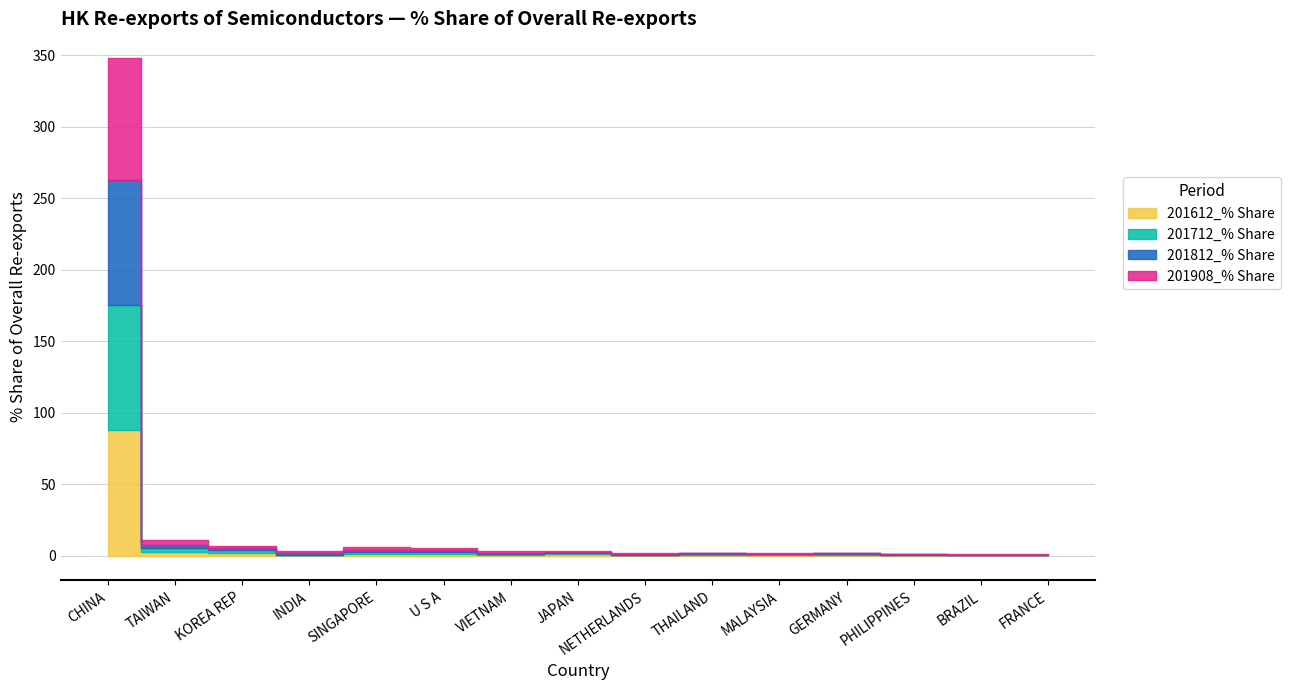

Which label corresponds to the largest value in the chart?

CHINA